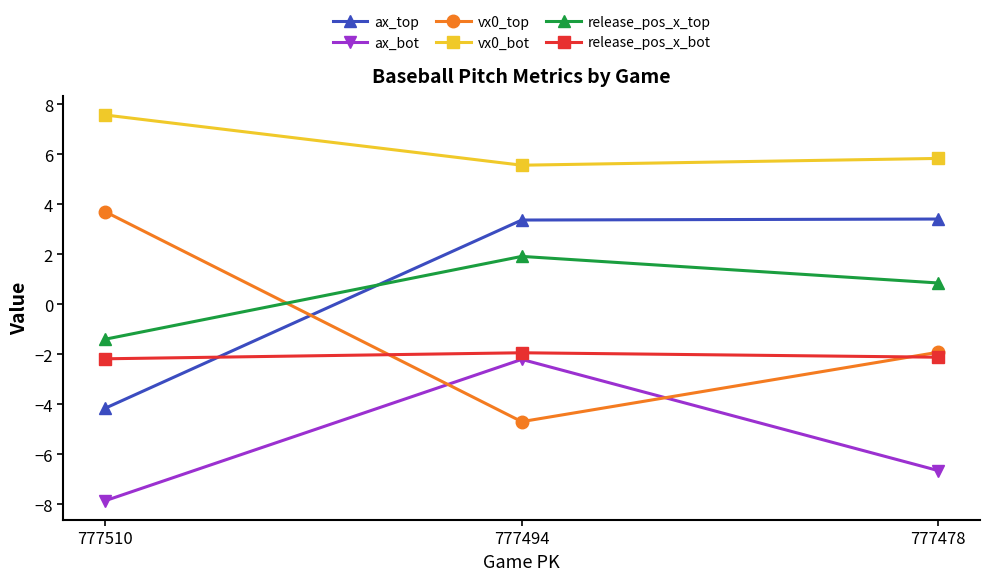

True or false: ax_top has a value of 0.7 at 777494.

False